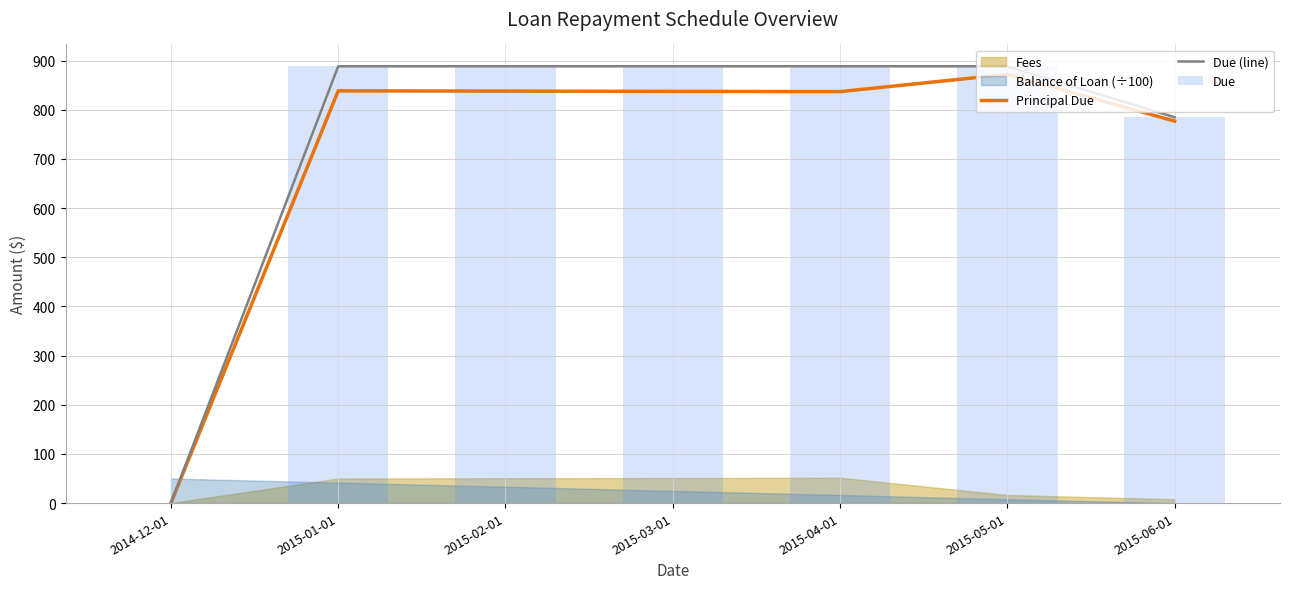

The Due (line) series shows 0.0 at 2014-12-01. True or false?

True